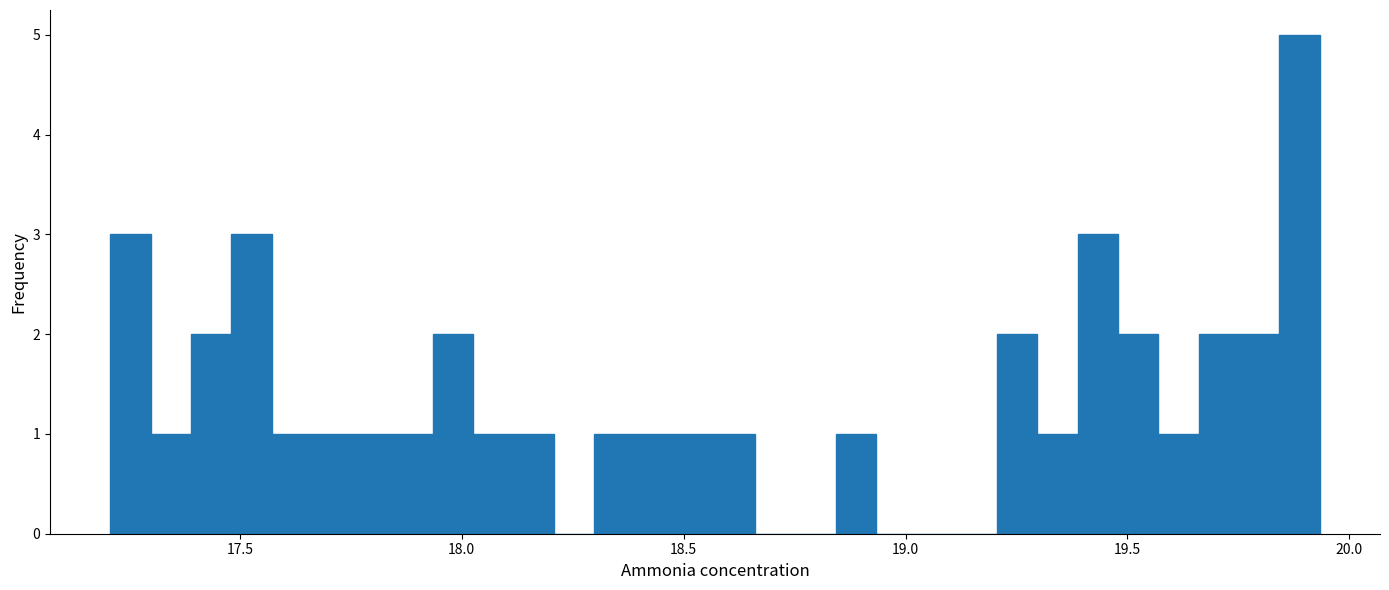

Around what value on the x-axis is the tallest bar? Give the approximate position of its centre, as read against the axis.

19.90